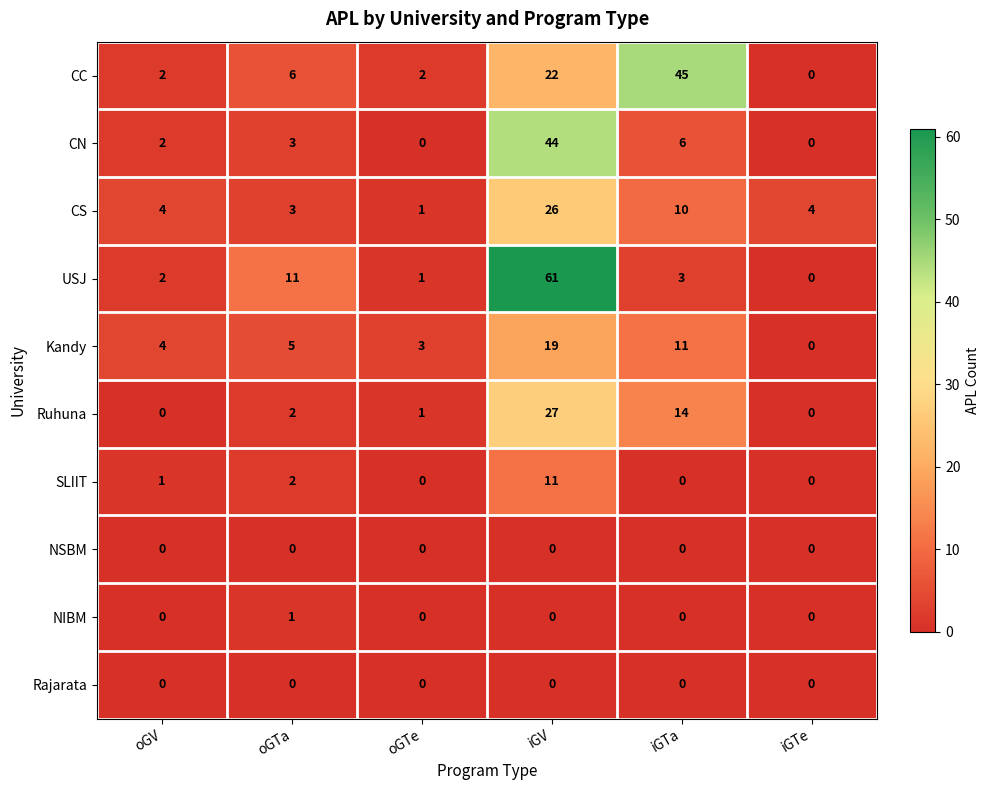

Rank the categories by Kandy value from lowest to highest.

iGTe, oGTe, oGV, oGTa, iGTa, iGV